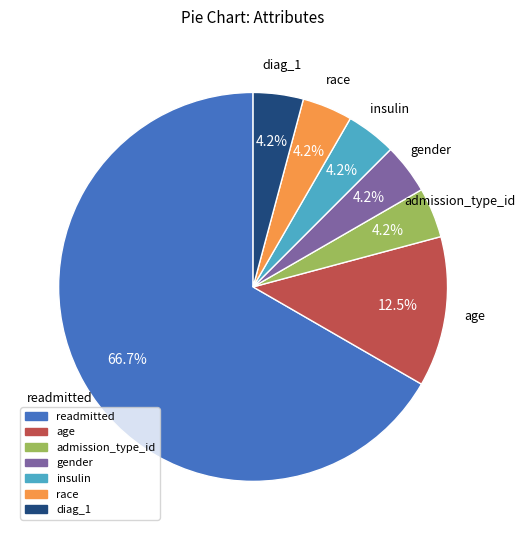

Which slice is the largest?

readmitted